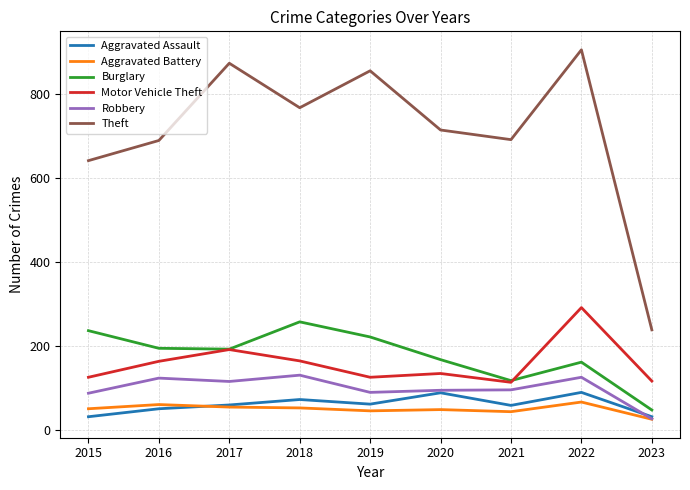

What is the spread (max minus min) of values at 2020?

666